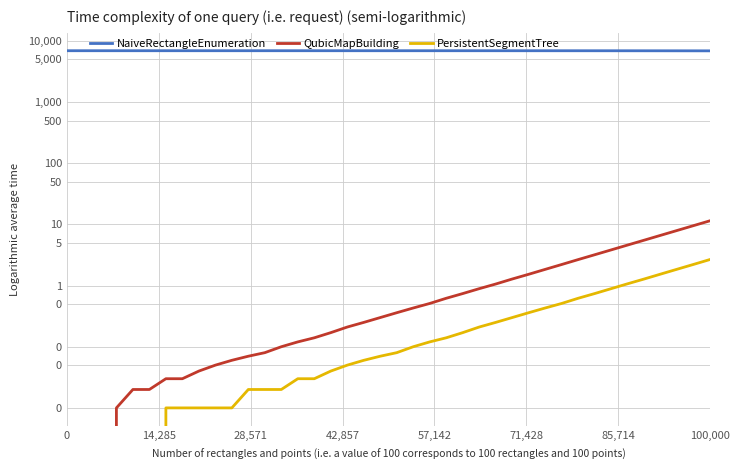

What position from the left is 14,285?

2